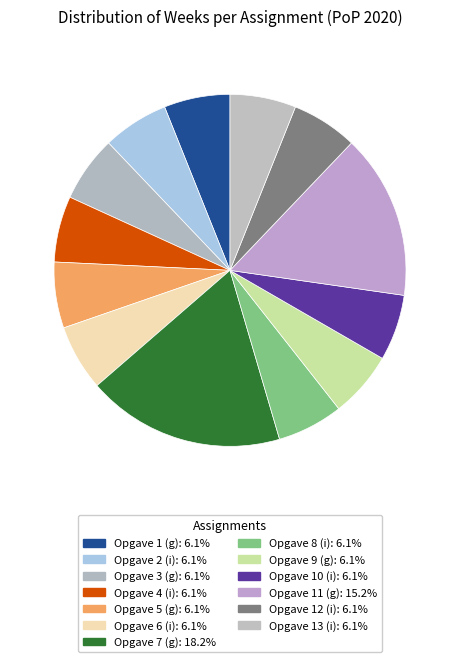

How many segments does this pie chart have?

13